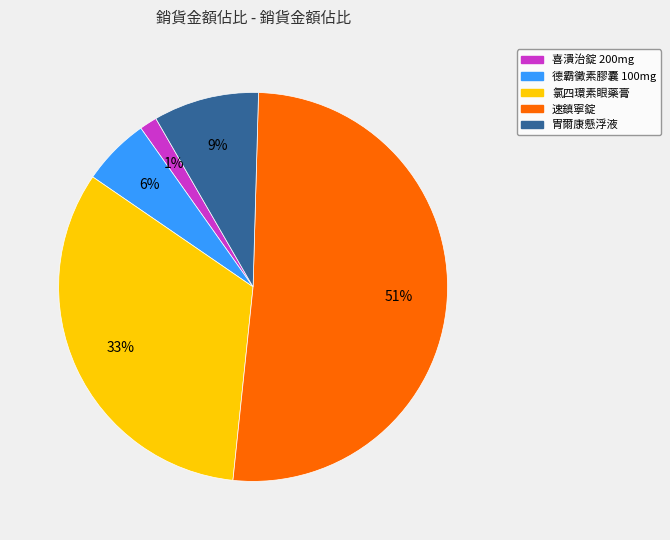

Is there any slice that represents more than half of the pie?

Yes